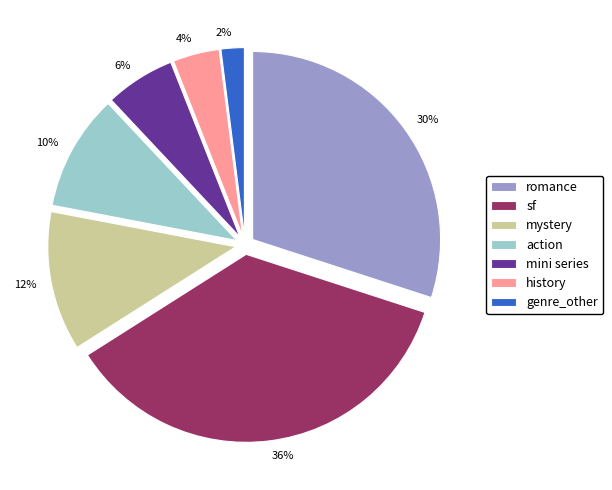

Is it true that romance is 22% of the pie?

False